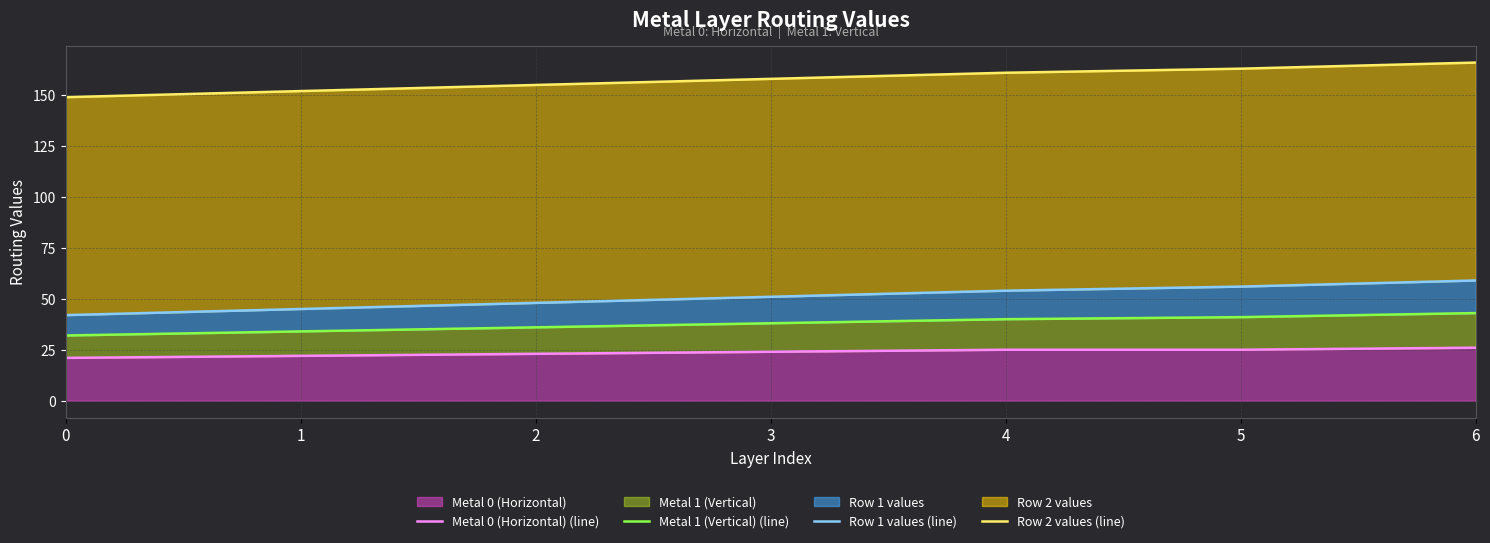

What is the value of the Row 1 values (line) point at the 6th from the left?

56